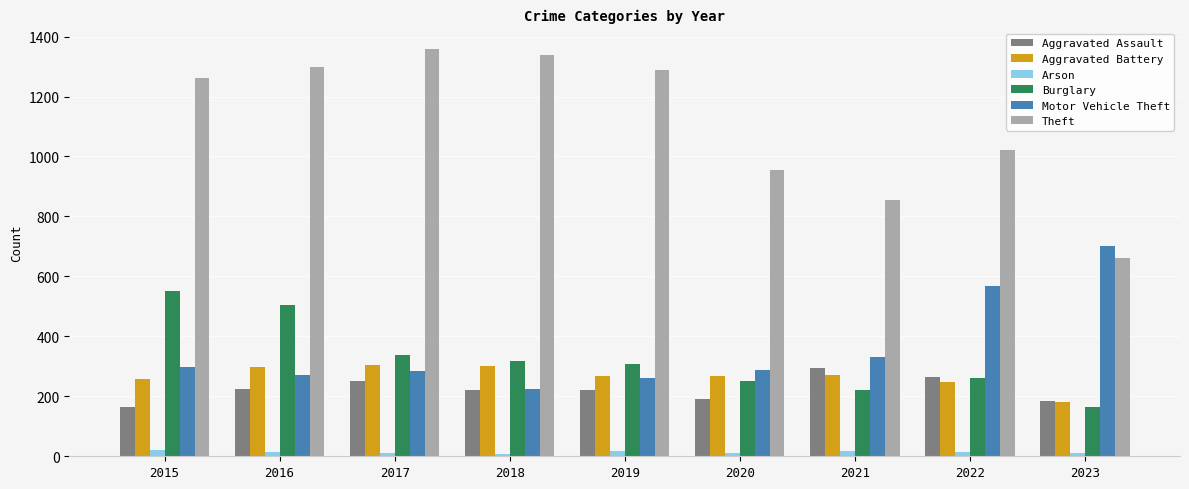

Which series has the largest range (max minus min)?

Theft